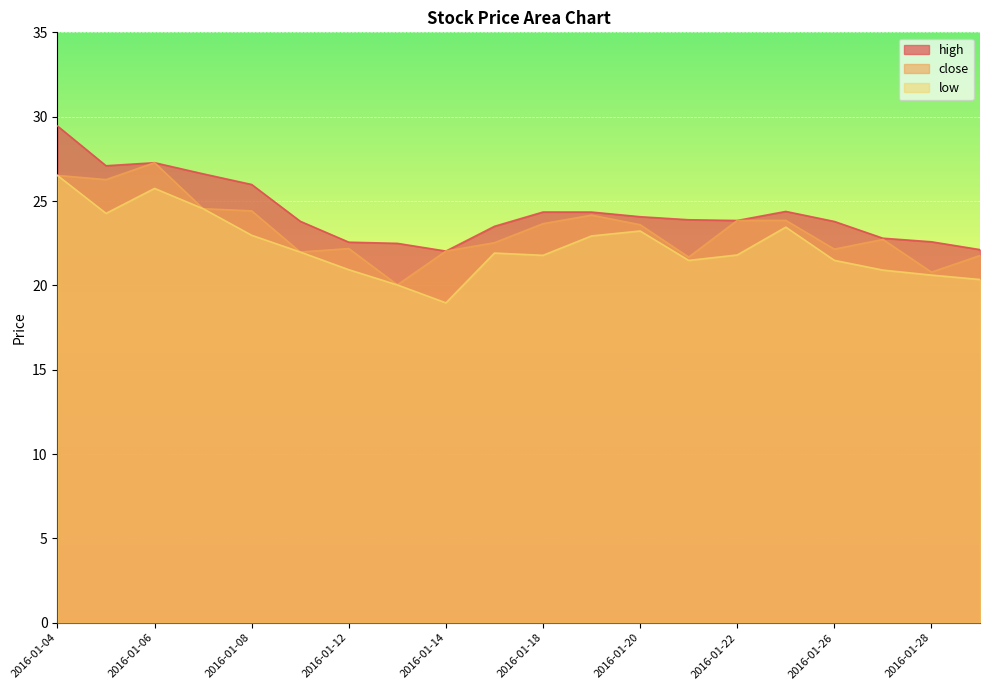

True or false: low and high intersect in this chart.

False